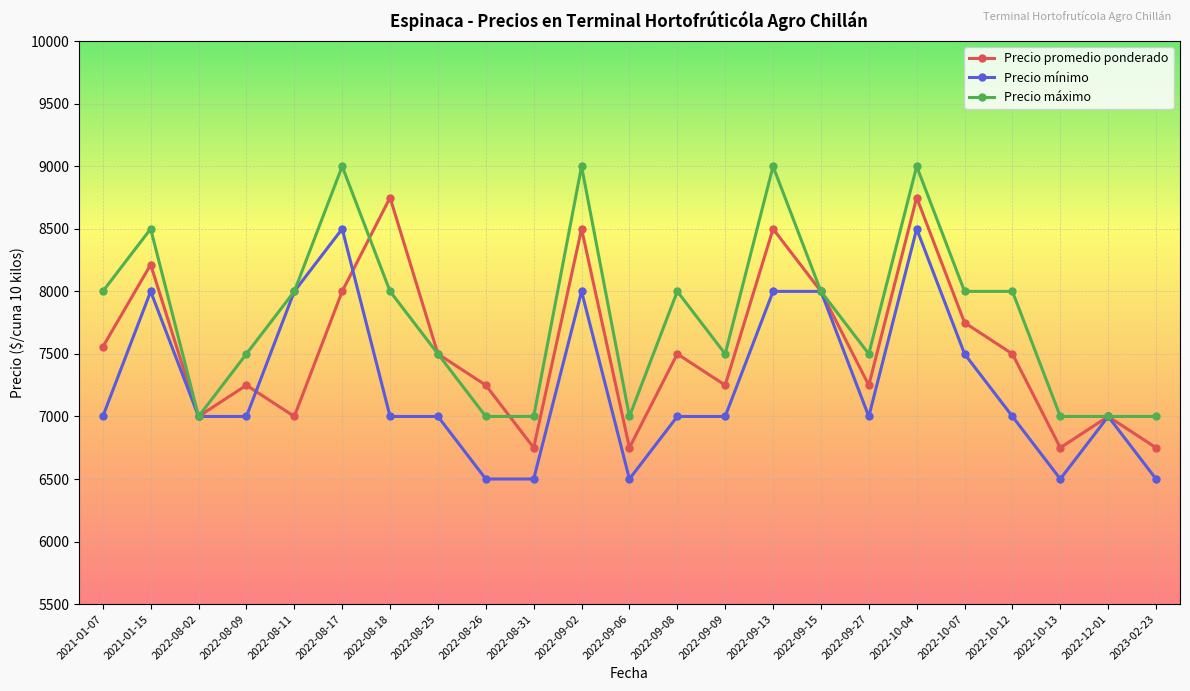

Is it true that Precio máximo equals 2545 at 2022-08-11?

False